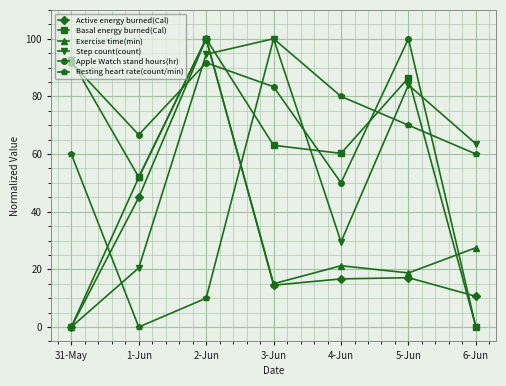

What is the spread (max minus min) of values at 31-May?

92.6